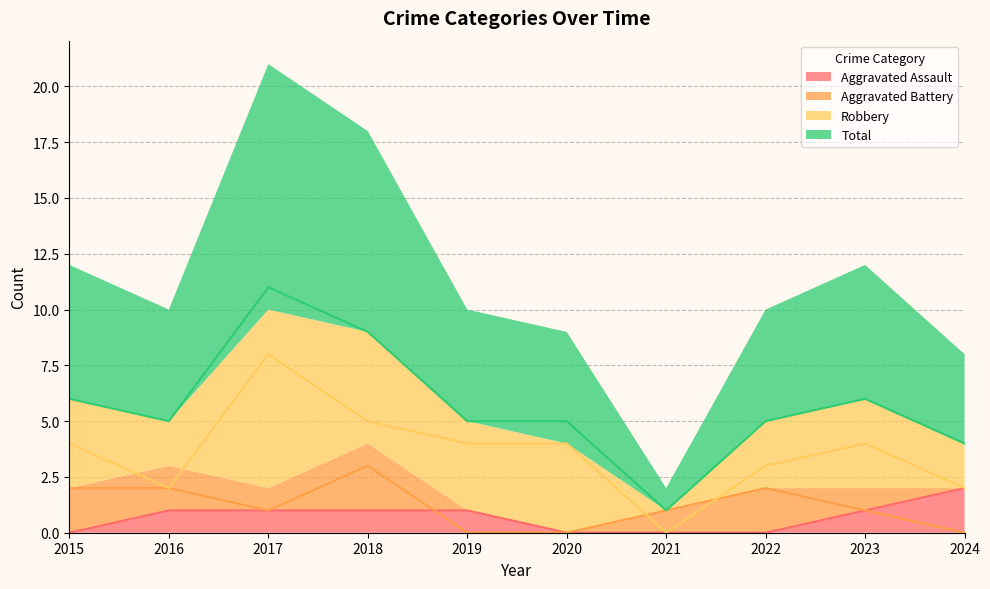

At which category is the sum across all series the highest?

2017